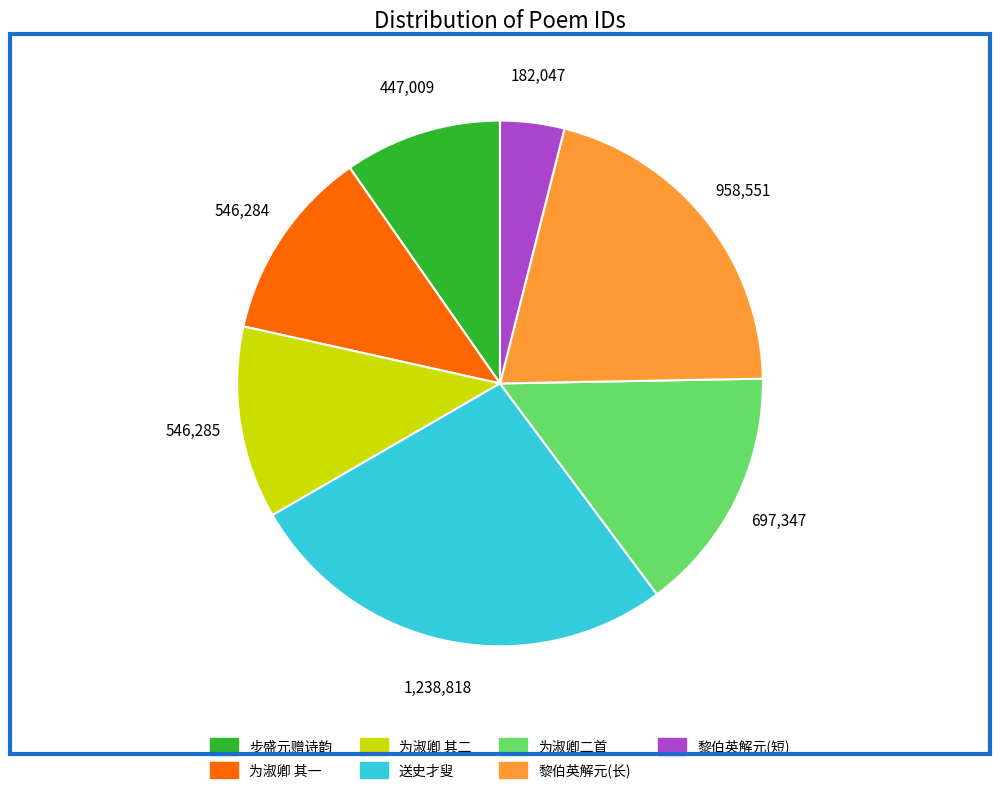

Which category has the smallest portion of the pie?

黎伯英解元(短)